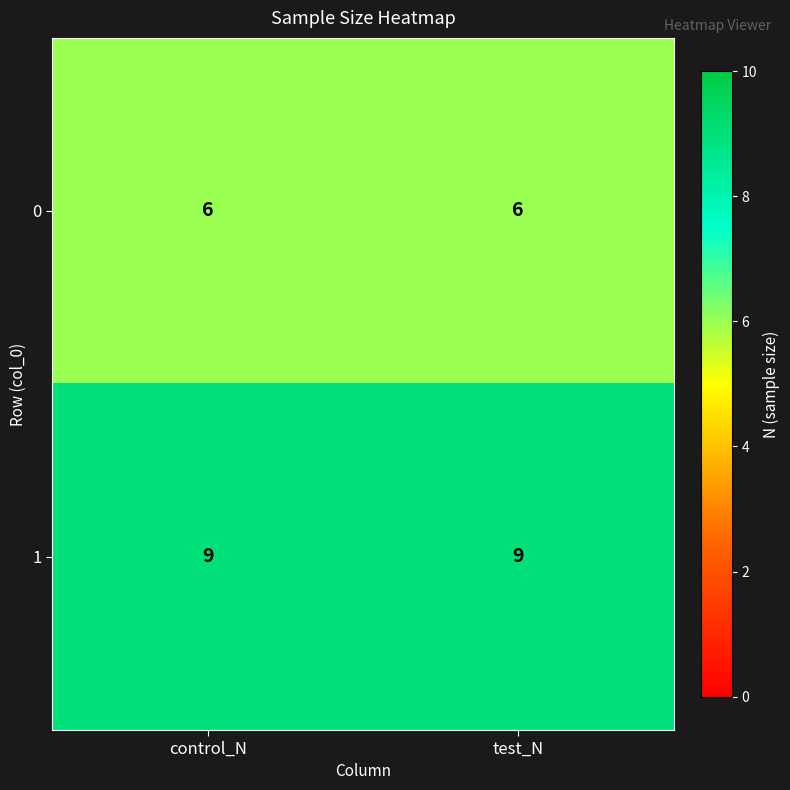

List the series in order of their overall mean, lowest first.

0, 1